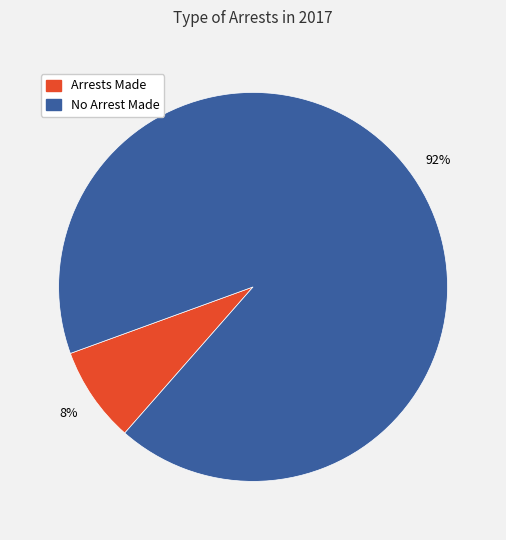

Does any single category account for the majority?

Yes